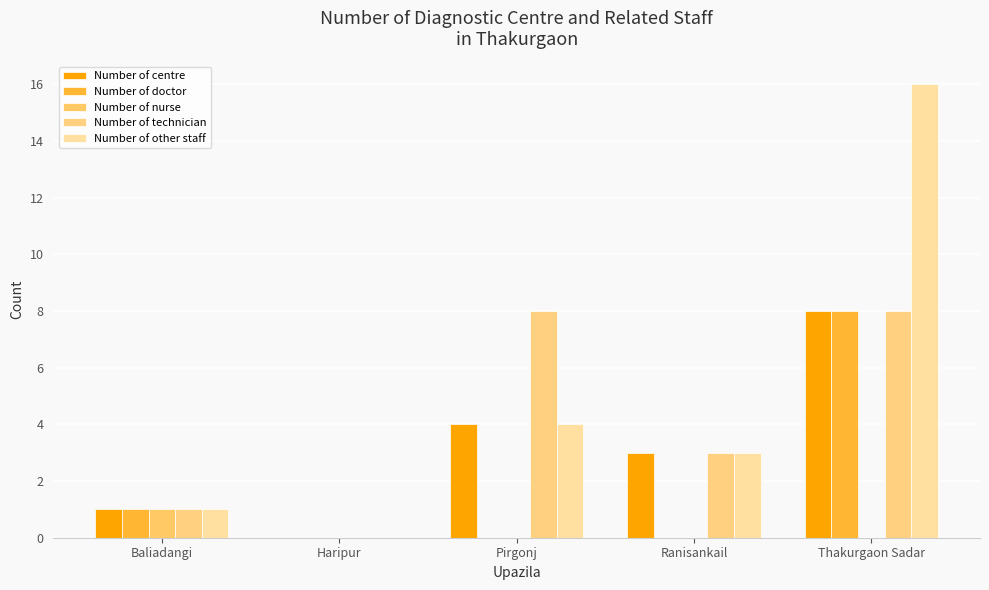

Count the Number of centre values in the range 1 to 4.

3